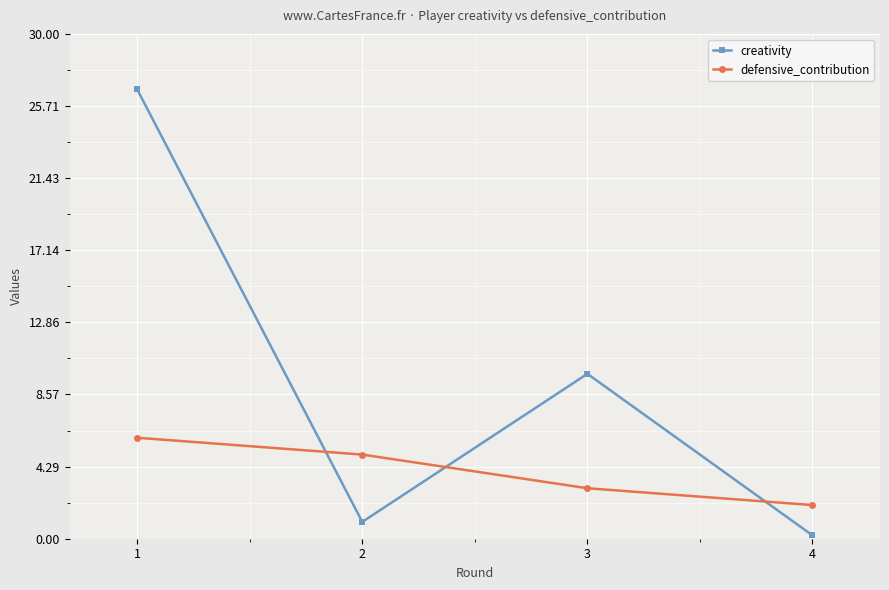

What is the average value of the creativity series?

9.4